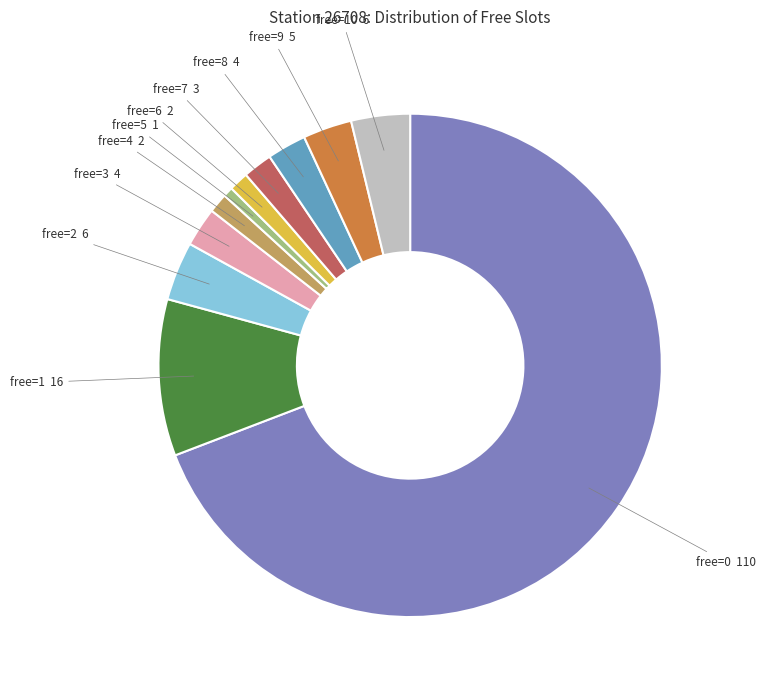

Which slice is the smallest?

free=5